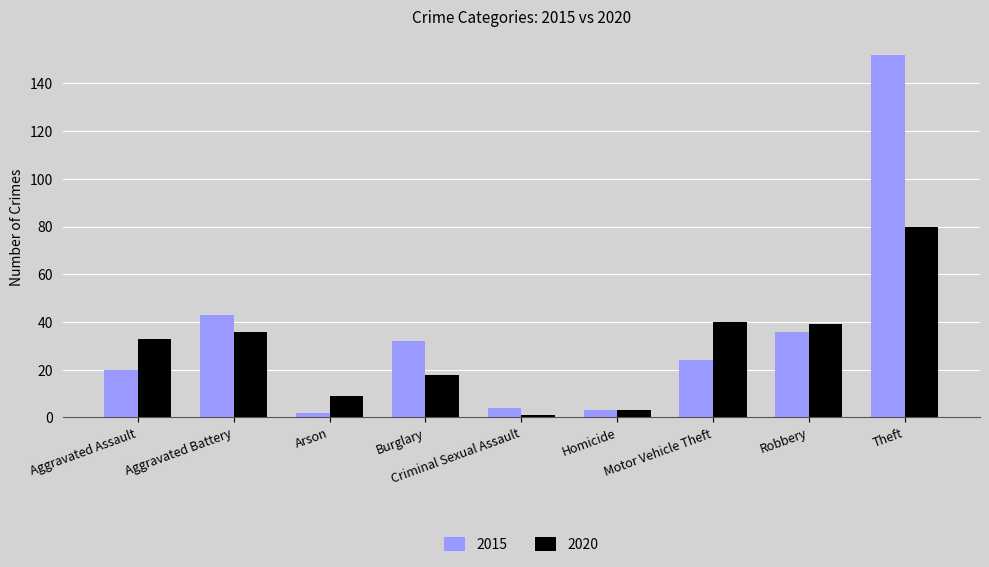

Reading left to right, extract all data points from this chart.

2015: Aggravated Assault=20	Aggravated Battery=43	Arson=2	Burglary=32	Criminal Sexual Assault=4	Homicide=3	Motor Vehicle Theft=24	Robbery=36	Theft=152
2020: Aggravated Assault=33	Aggravated Battery=36	Arson=9	Burglary=18	Criminal Sexual Assault=1	Homicide=3	Motor Vehicle Theft=40	Robbery=39	Theft=80